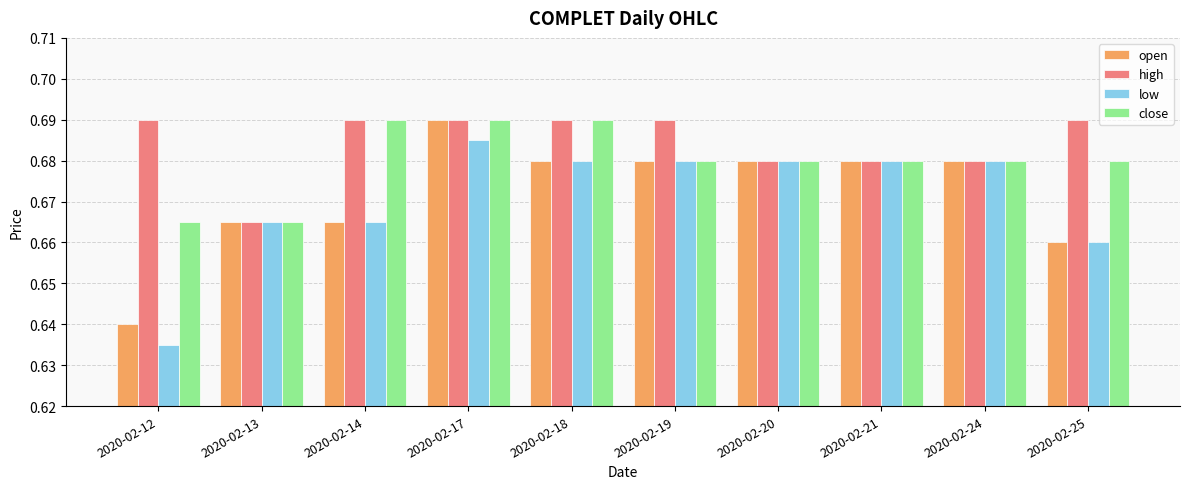

At how many categories does at least one series exceed 0?

10